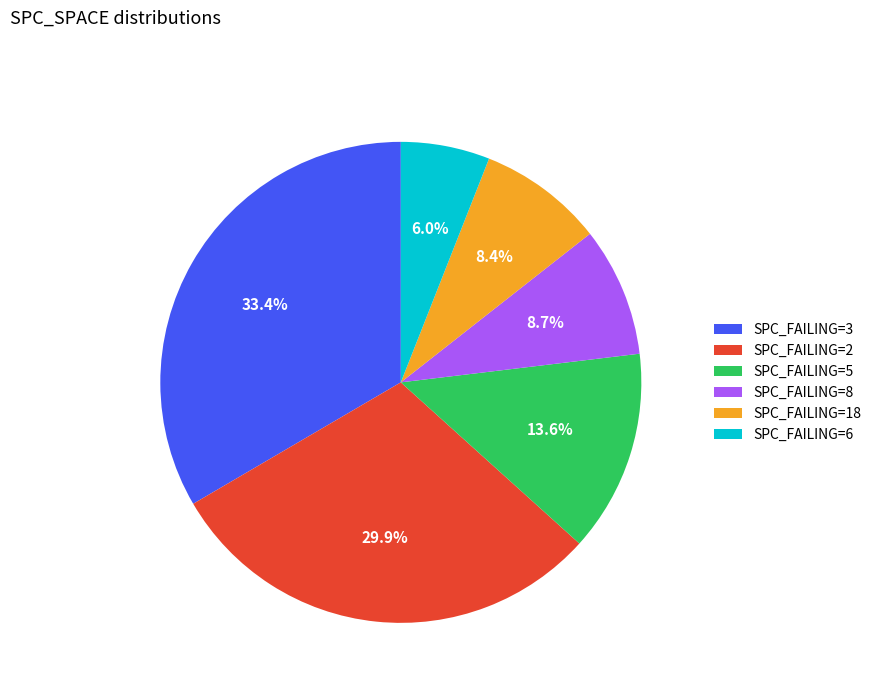

To the nearest percent, what is the average slice percentage?

17%